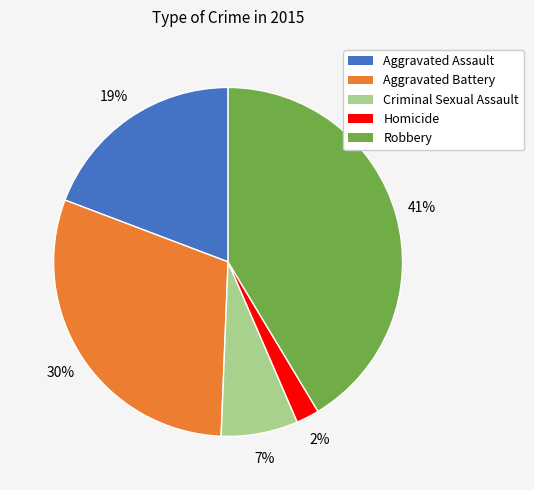

What is the largest slice in the pie chart?

Robbery